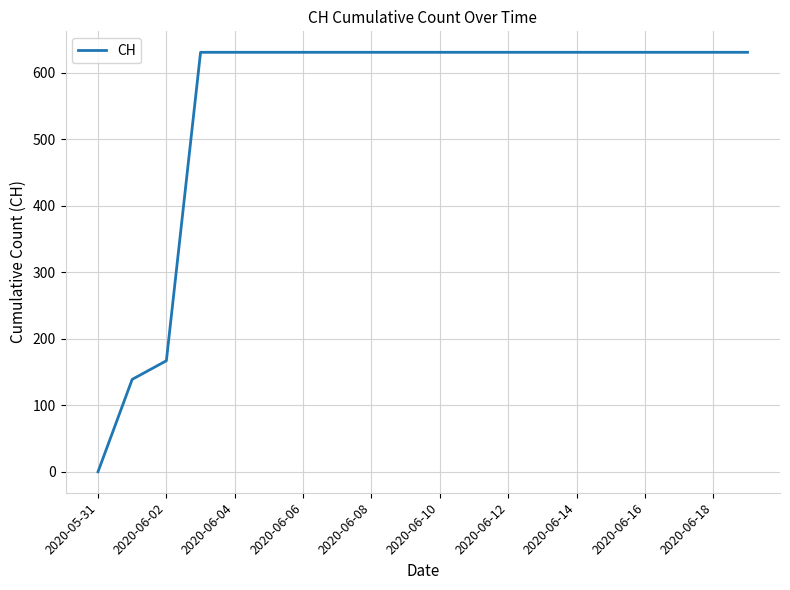

How many categories are shown in the chart?

20